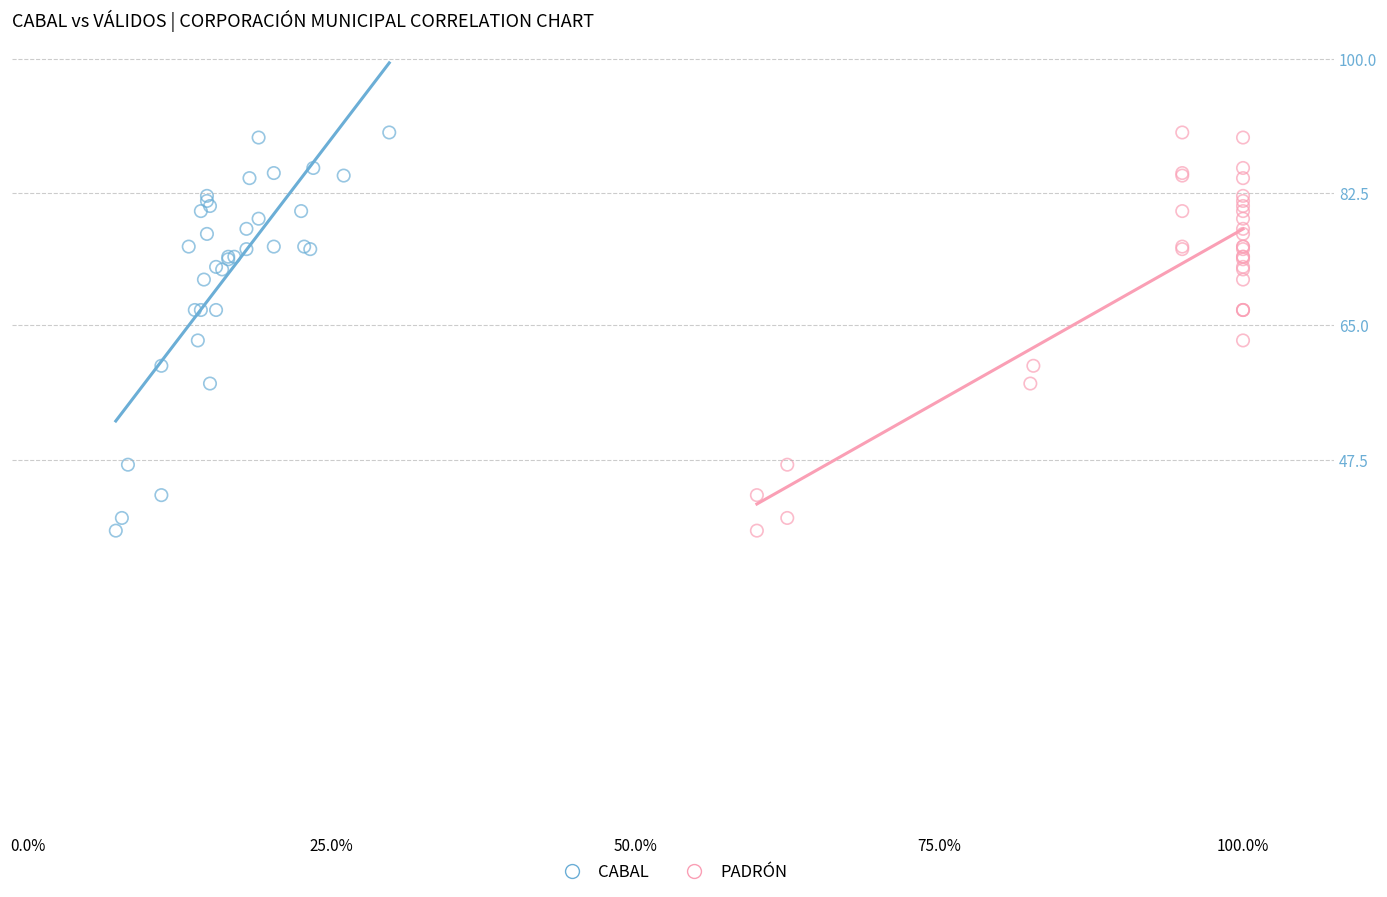

What are all the series names shown in the legend?

CABAL, PADRÓN